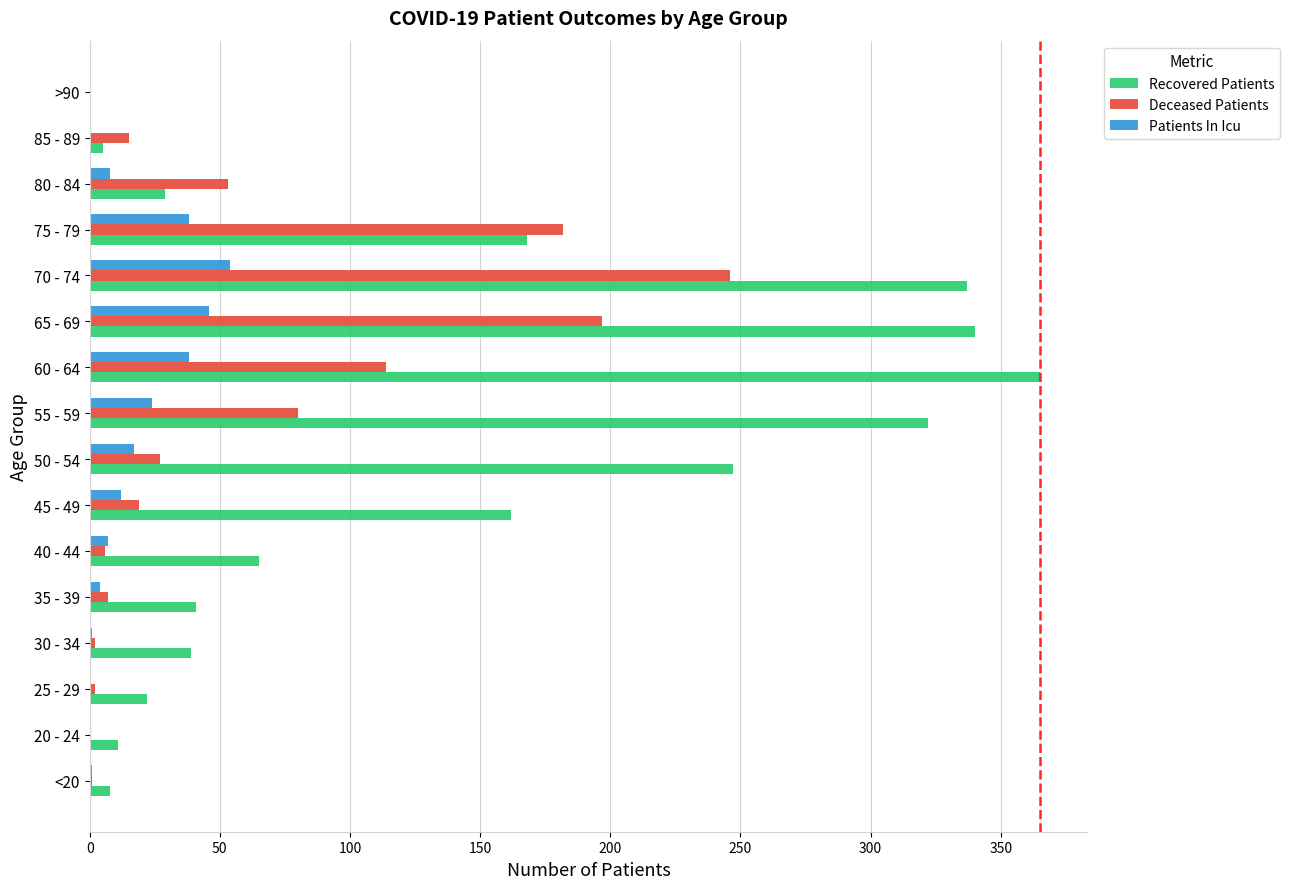

What is the sum of all Patients In Icu values?

250